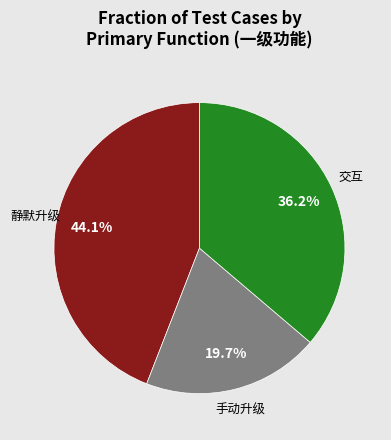

How many slices are in this pie chart?

3